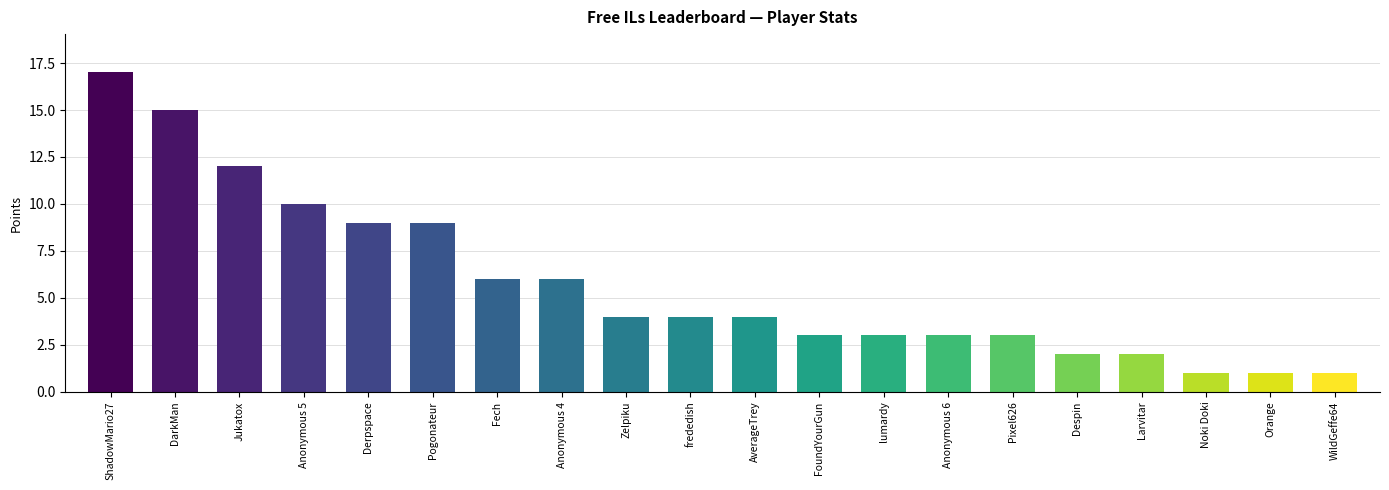

What is the sum of all values?

115